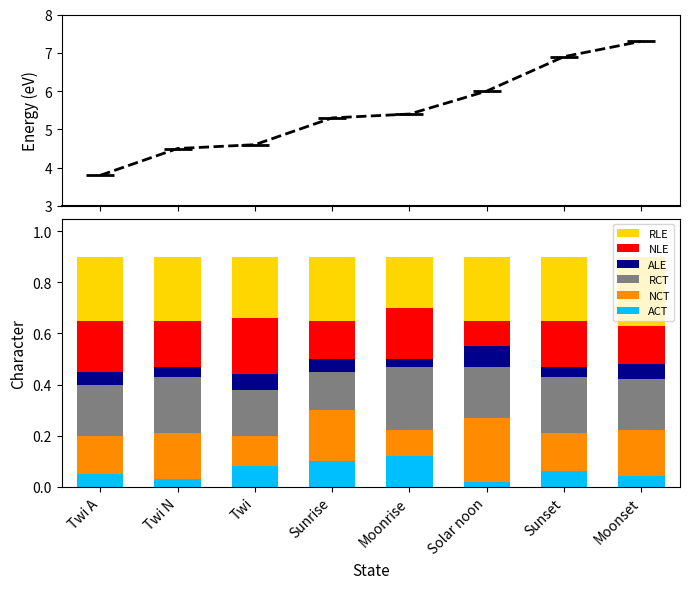

Reading right to left, extract all data points from this chart.

ACT: 0.0	0.1	0.0	0.1	0.1	0.1	0.0	0.1
NCT: 0.2	0.2	0.2	0.1	0.2	0.1	0.2	0.2
RCT: 0.2	0.2	0.2	0.2	0.1	0.2	0.2	0.2
ALE: 0.1	0.0	0.1	0.0	0.0	0.1	0.0	0.0
NLE: 0.1	0.2	0.1	0.2	0.1	0.2	0.2	0.2
RLE: 0.3	0.2	0.2	0.2	0.2	0.2	0.2	0.2